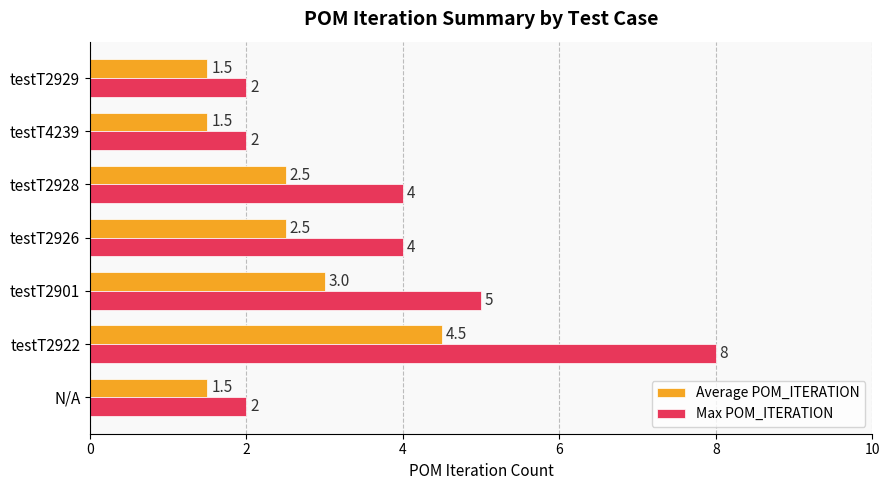

The value of Max POM_ITERATION at N/A is 3.0. True or false?

False